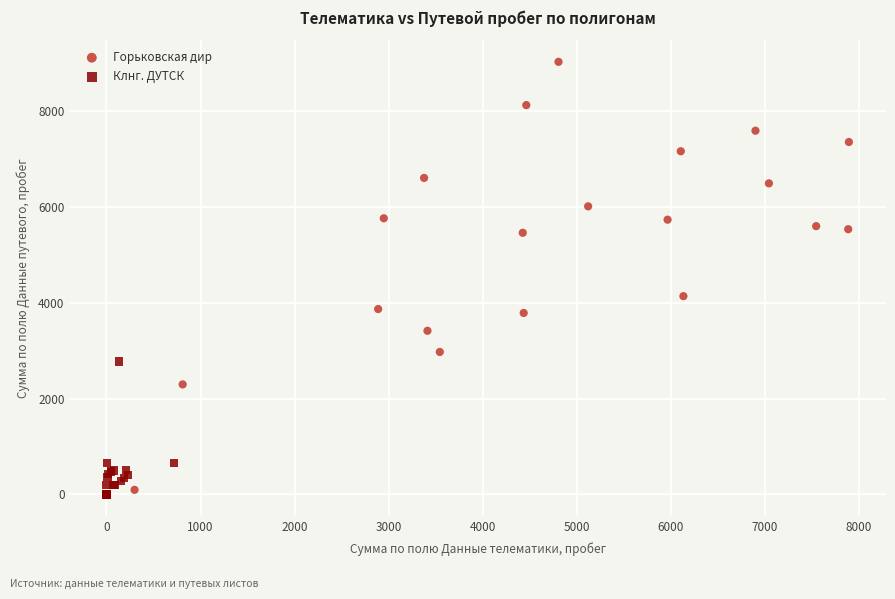

Which series contains the highest Y value?

Горьковская дир